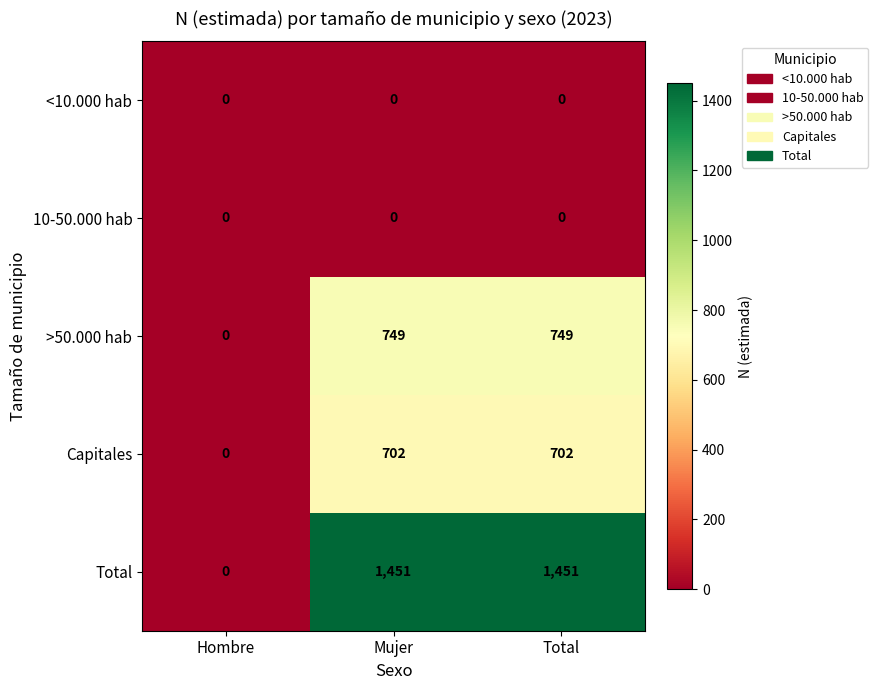

What is the difference between the Total values at Hombre and Total?

1451